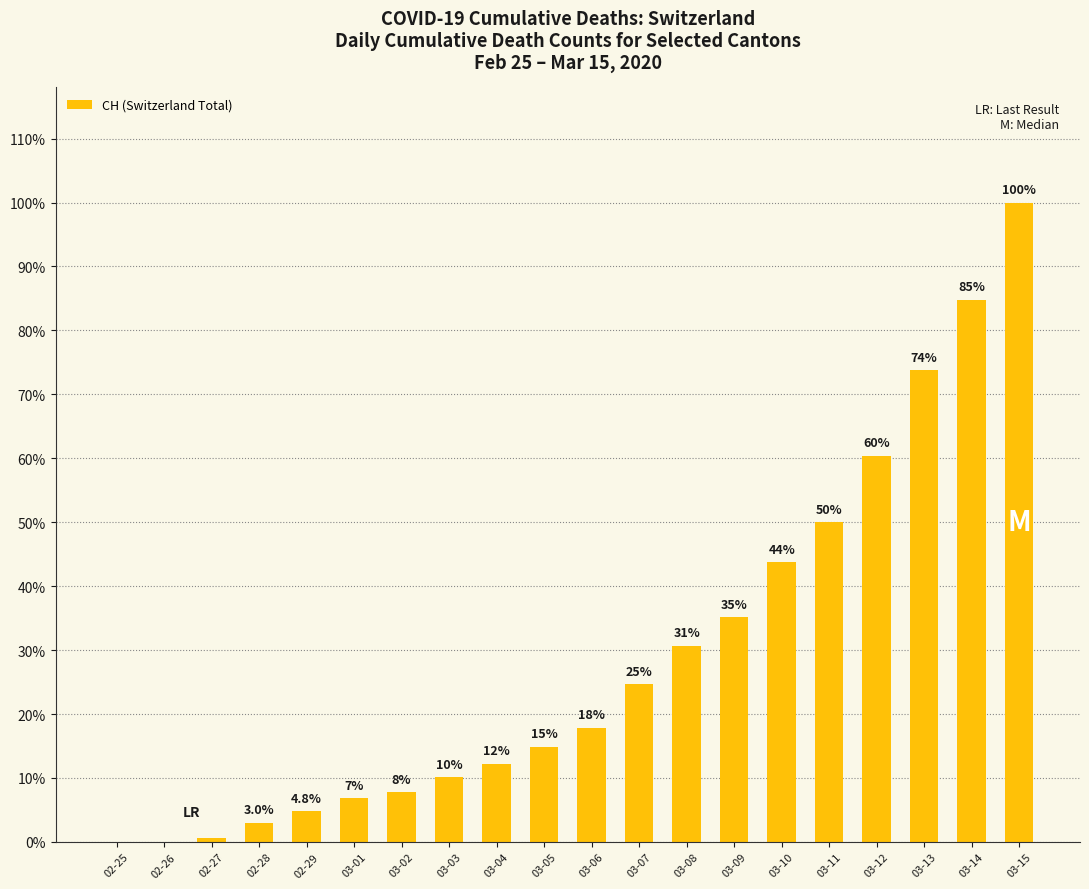

Are the bars horizontal?

No